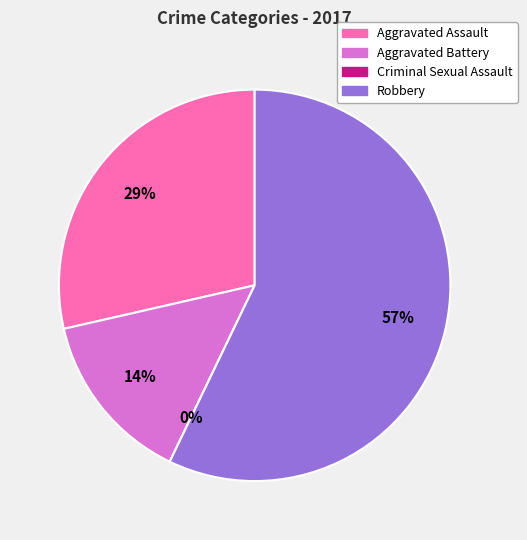

Rank the categories by value from lowest to highest.

Criminal Sexual Assault, Aggravated Battery, Aggravated Assault, Robbery